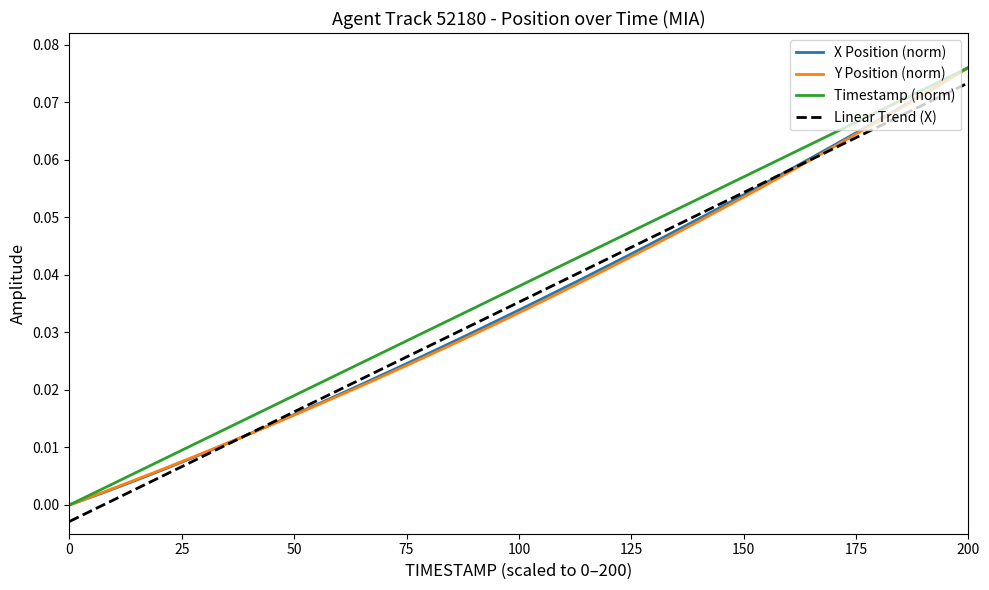

Which category has the highest value in the X Position (norm) series?

200